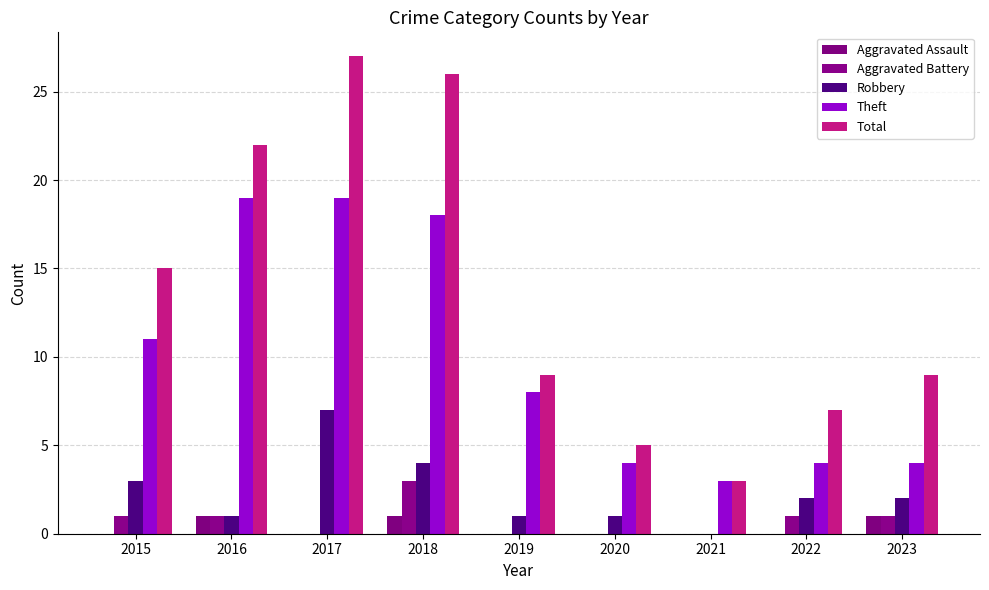

Is it true that Total equals 26 at 2018?

True